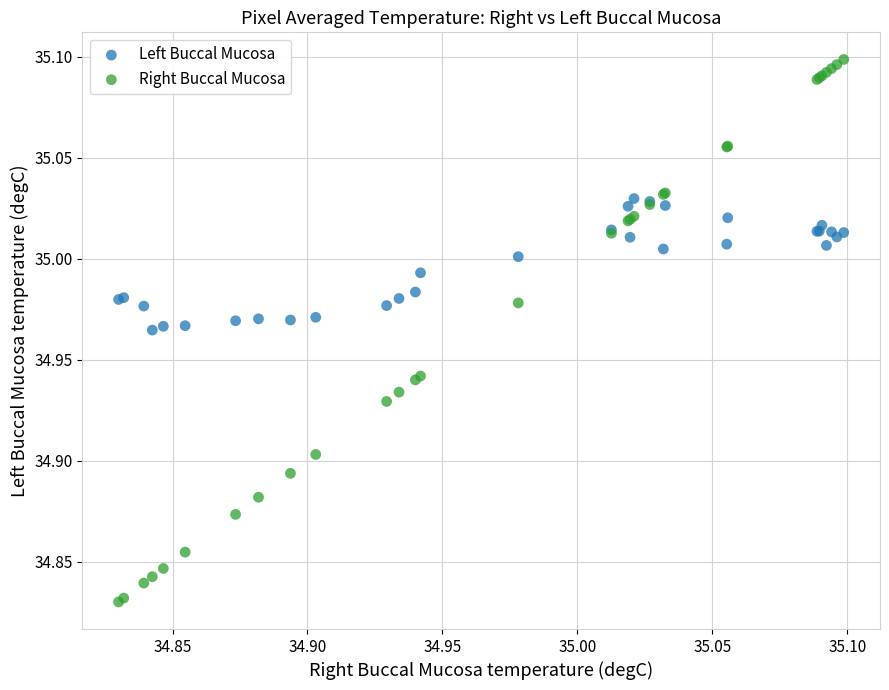

Which series reaches the minimum Y coordinate?

Right Buccal Mucosa